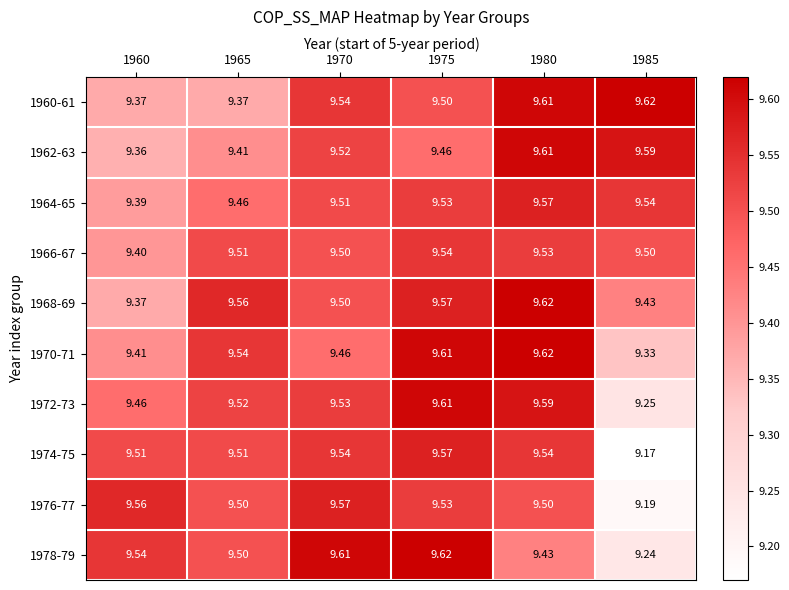

Is the value of 1962-63 at 1980 greater than the value of 1976-77 at 1960?

Yes